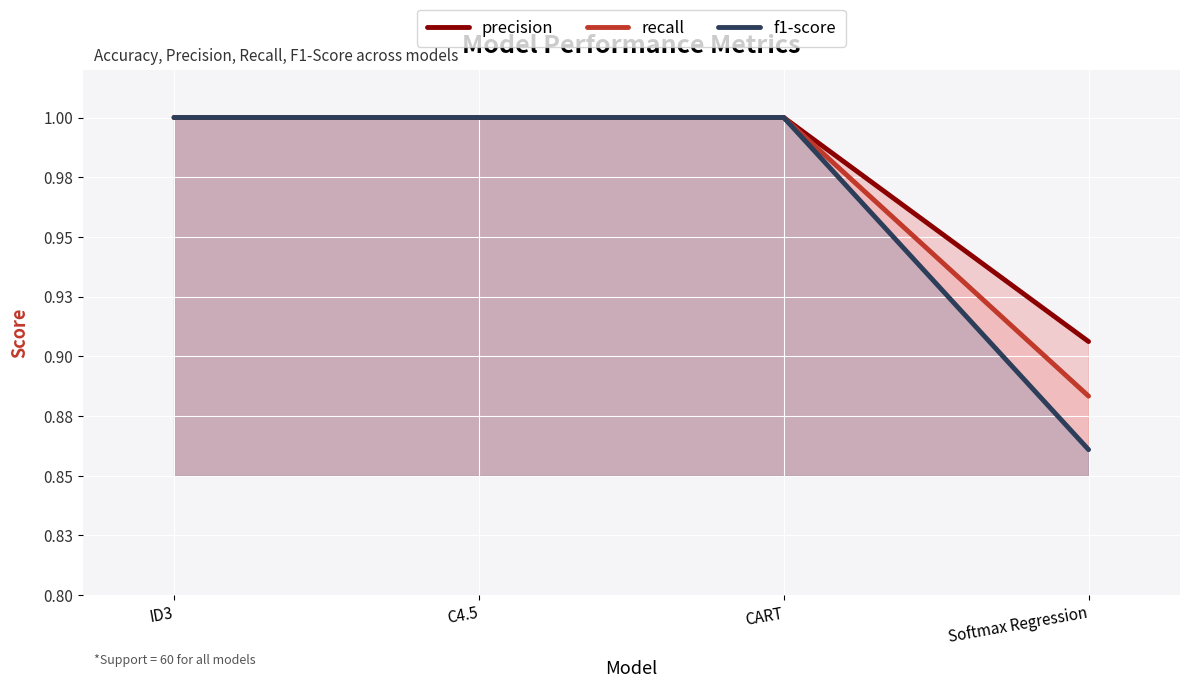

Rank the categories by precision value from lowest to highest.

Softmax Regression, ID3, C4.5, CART